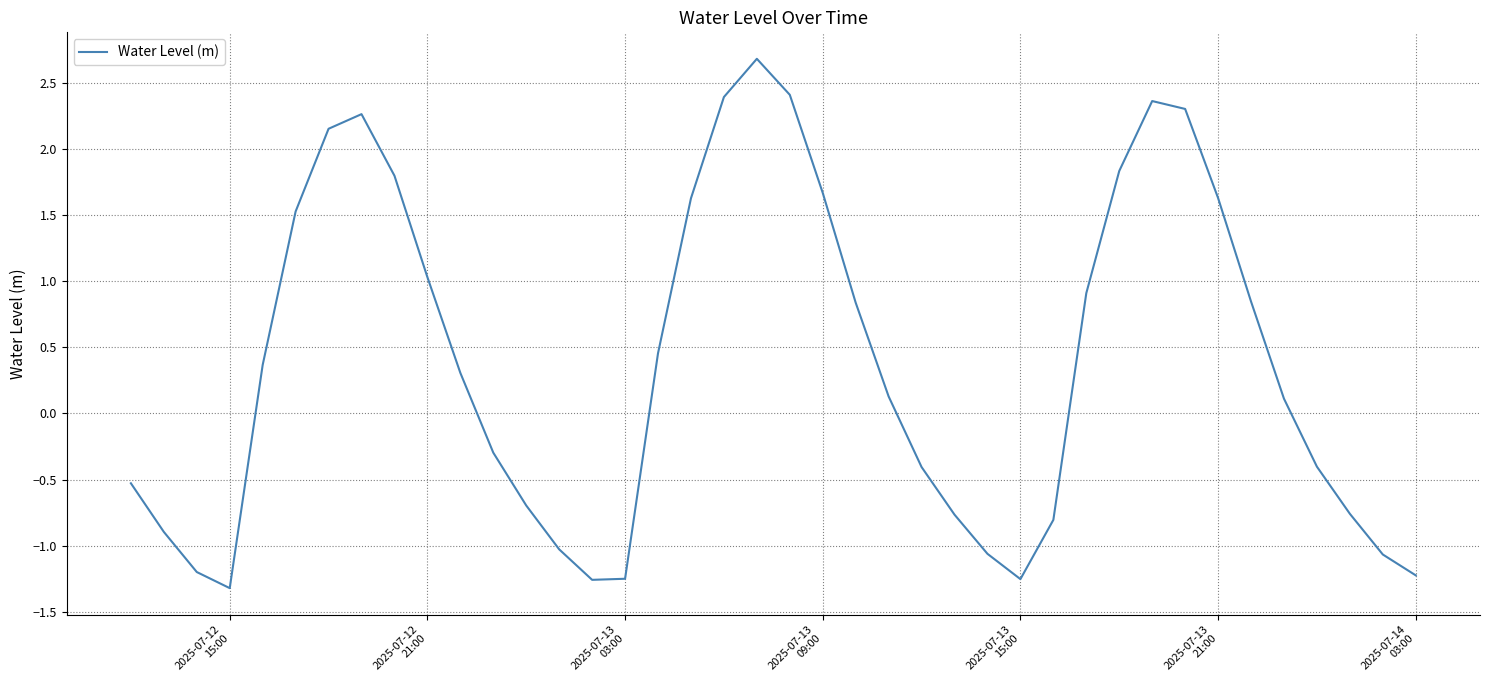

What is the difference between the maximum and minimum values?

4.0